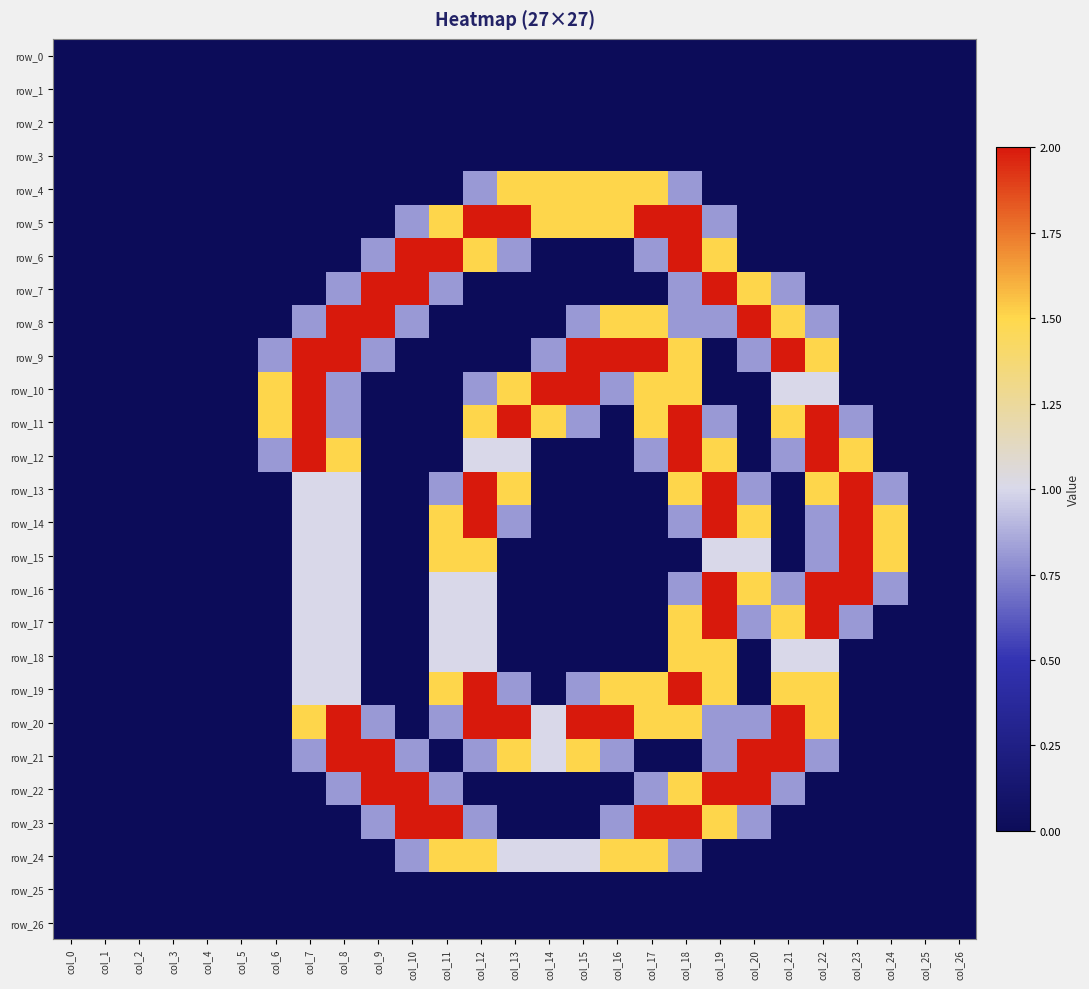

What value does the row_20 series have at col_22?

1.5